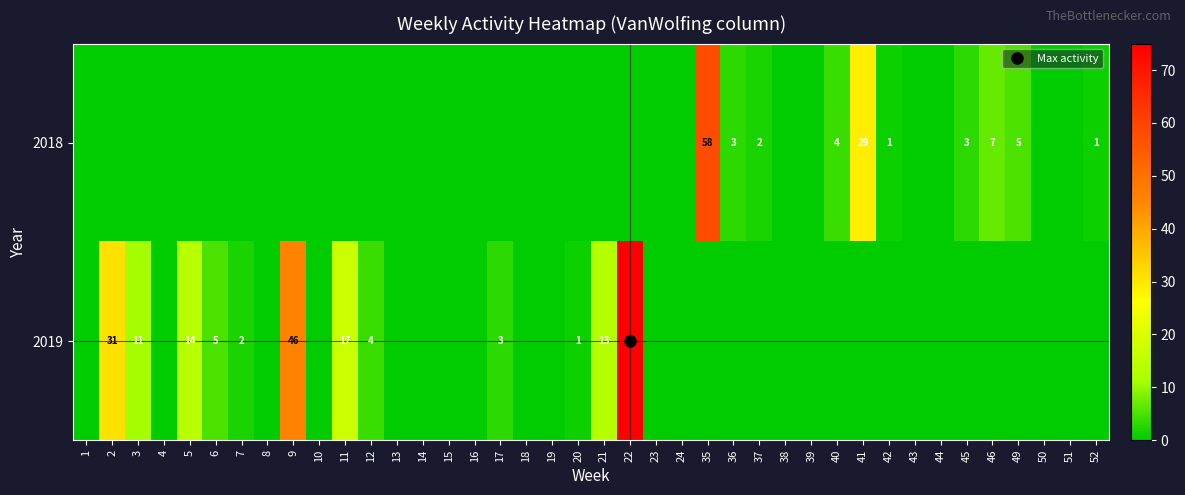

What is the maximum value for 2019?

75